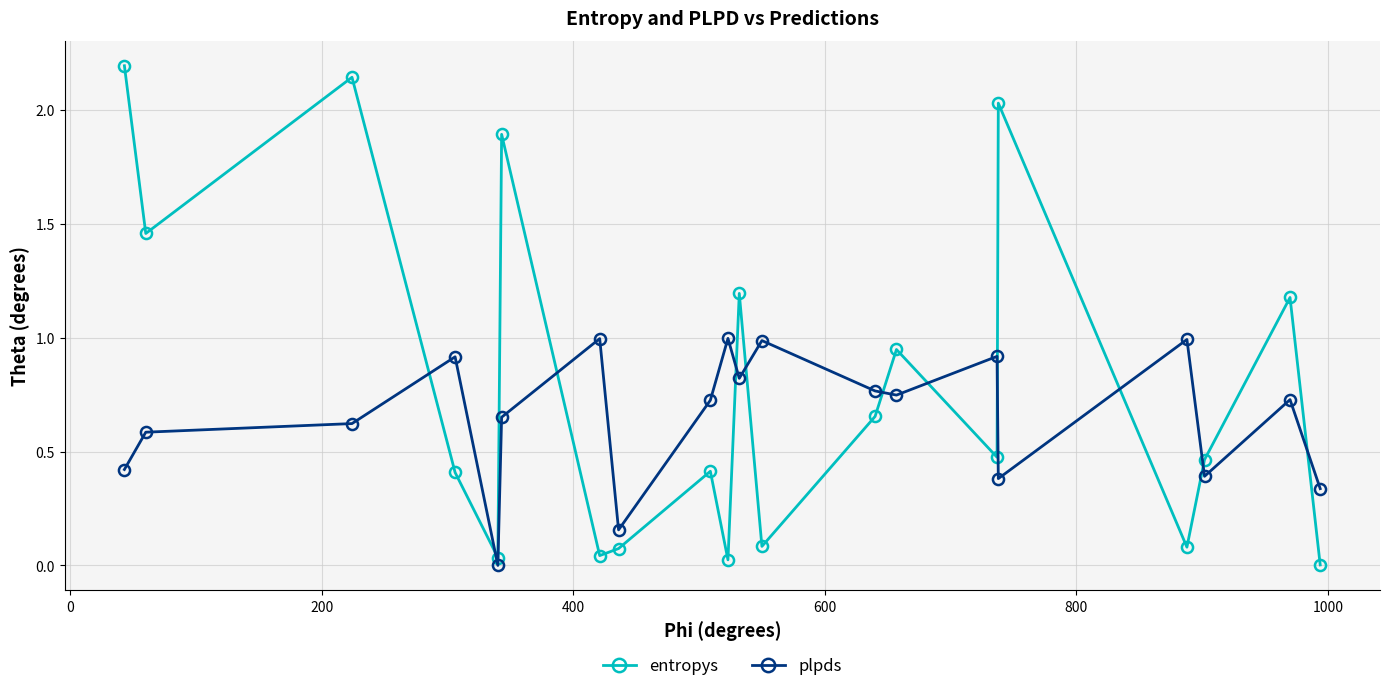

Does the chart display data point markers on the line(s)?

Yes